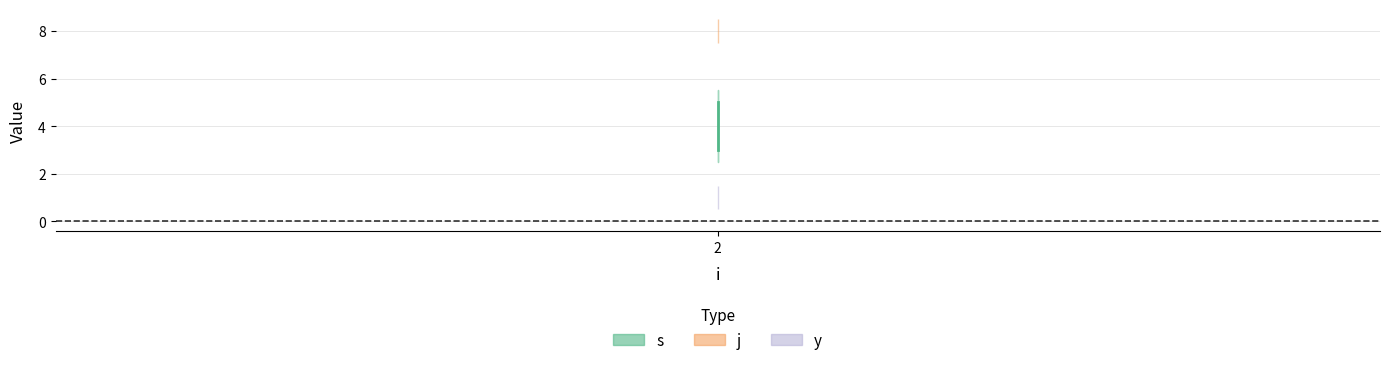

What is the difference between the second highest and minimum values in the s series?

1